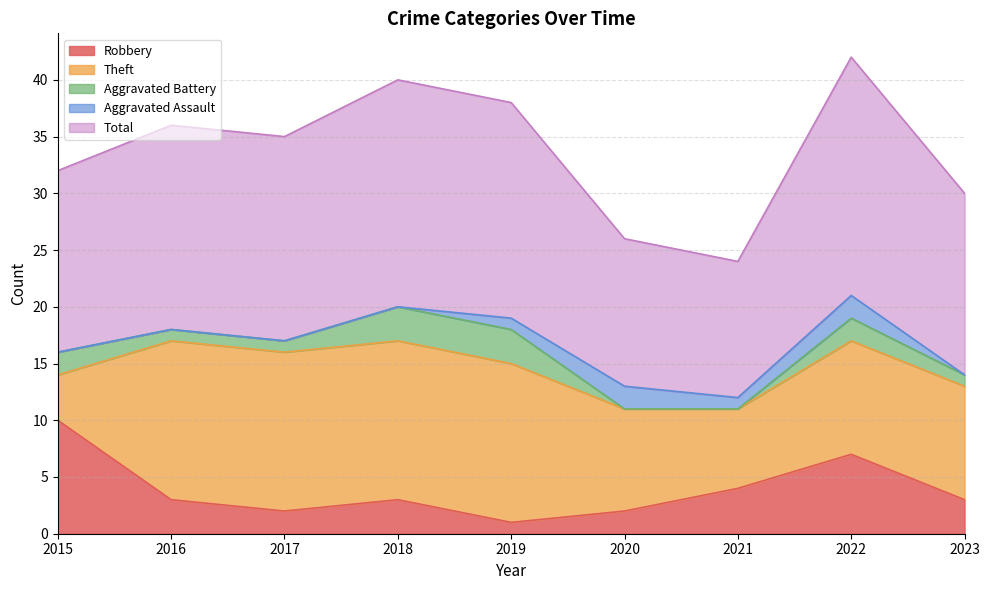

Reading left to right, list all the values displayed in this chart.

Robbery: 10	3	2	3	1	2	4	7	3
Theft: 4	14	14	14	14	9	7	10	10
Aggravated Battery: 2	1	1	3	3	0	0	2	1
Aggravated Assault: 0	0	0	0	1	2	1	2	0
Total: 16	18	18	20	19	13	12	21	16